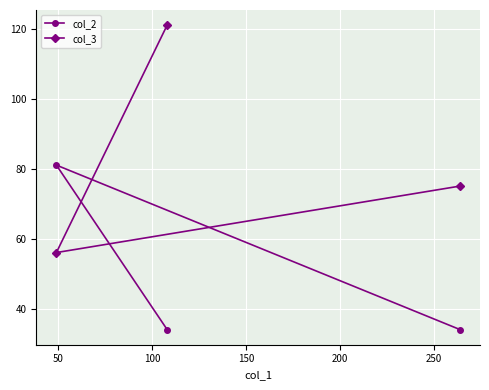

How many data points in col_3 are above 75?

1